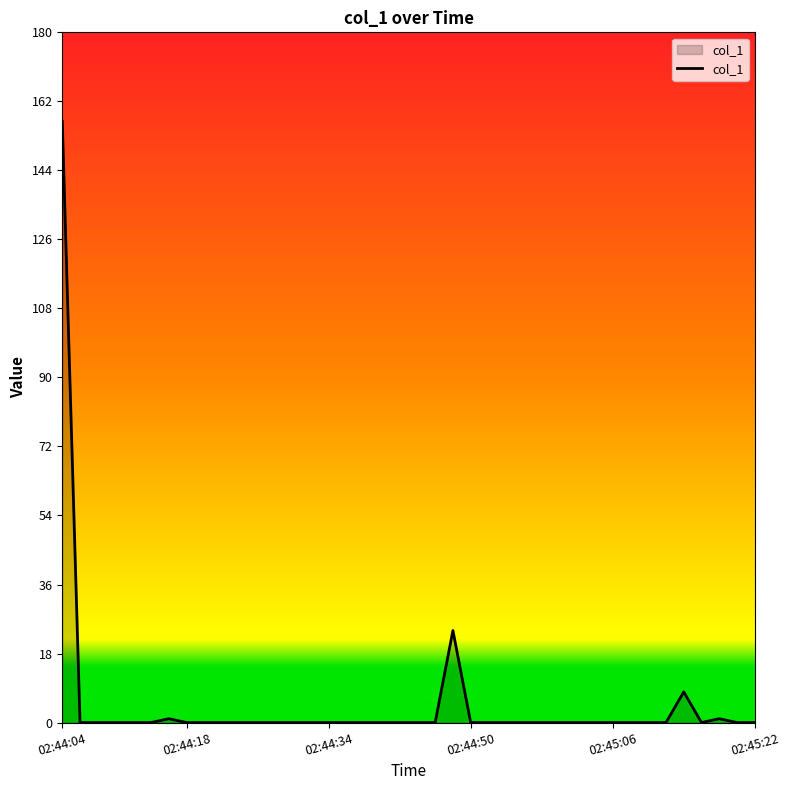

What is the maximum value shown in the chart?

156.8